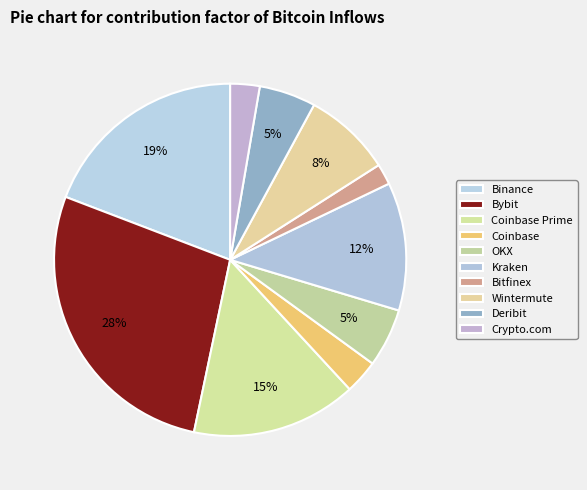

Combined, what portion of the pie is Coinbase and Kraken?

14.9%